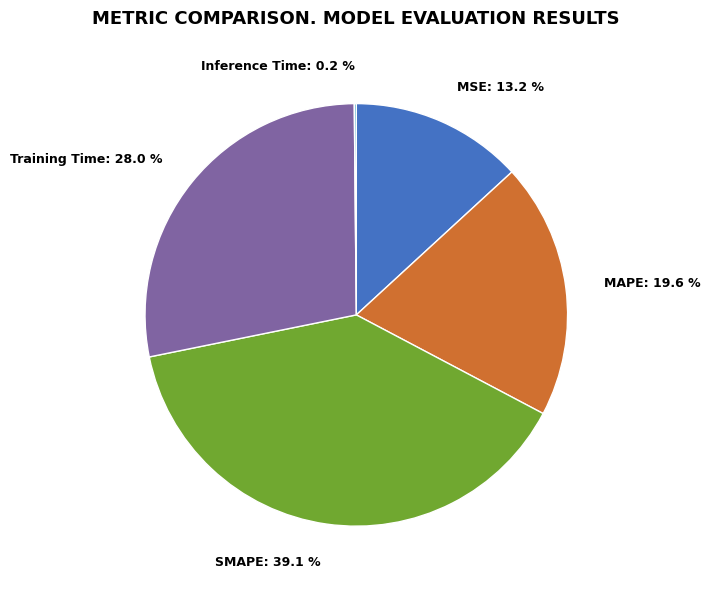

To the nearest percent, what is the average slice percentage?

20%